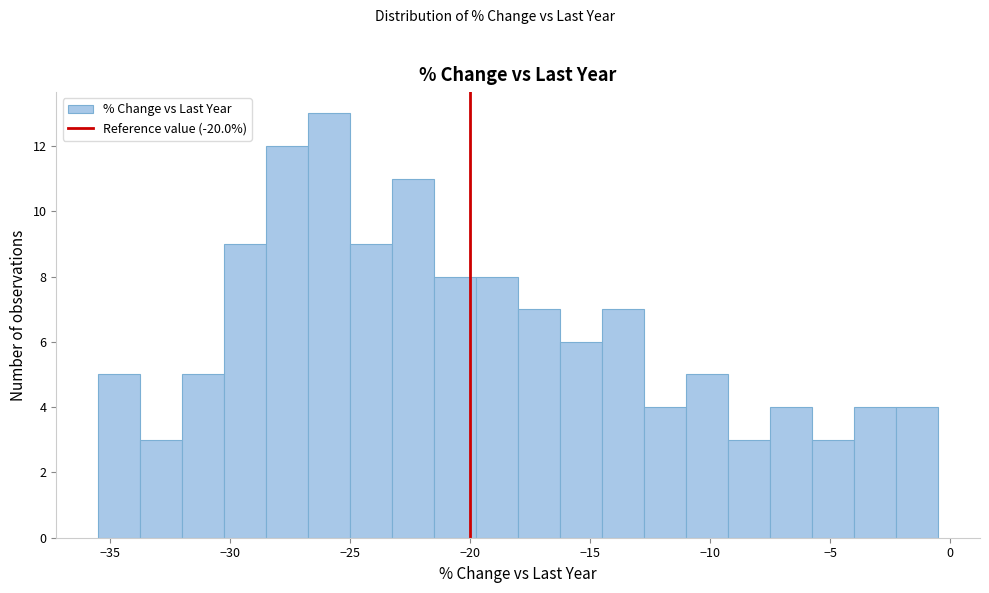

Read against the x-axis, roughly where is the centre of the tallest bar?

-26.0